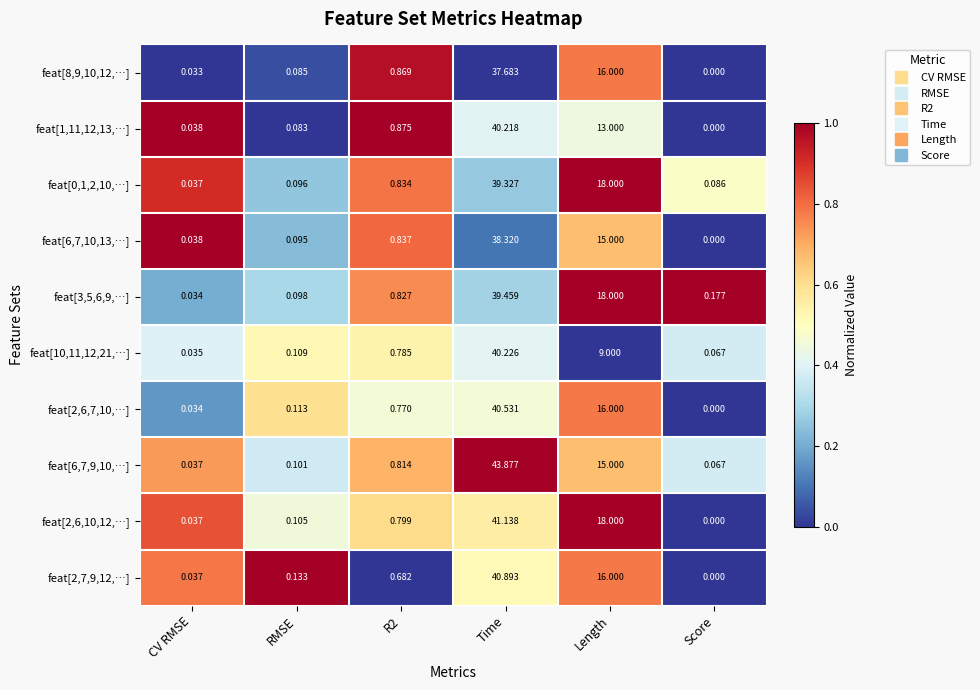

Is the value of feat[10,11,12,21,…] at Score greater than the value of feat[2,6,10,12,…] at Time?

No